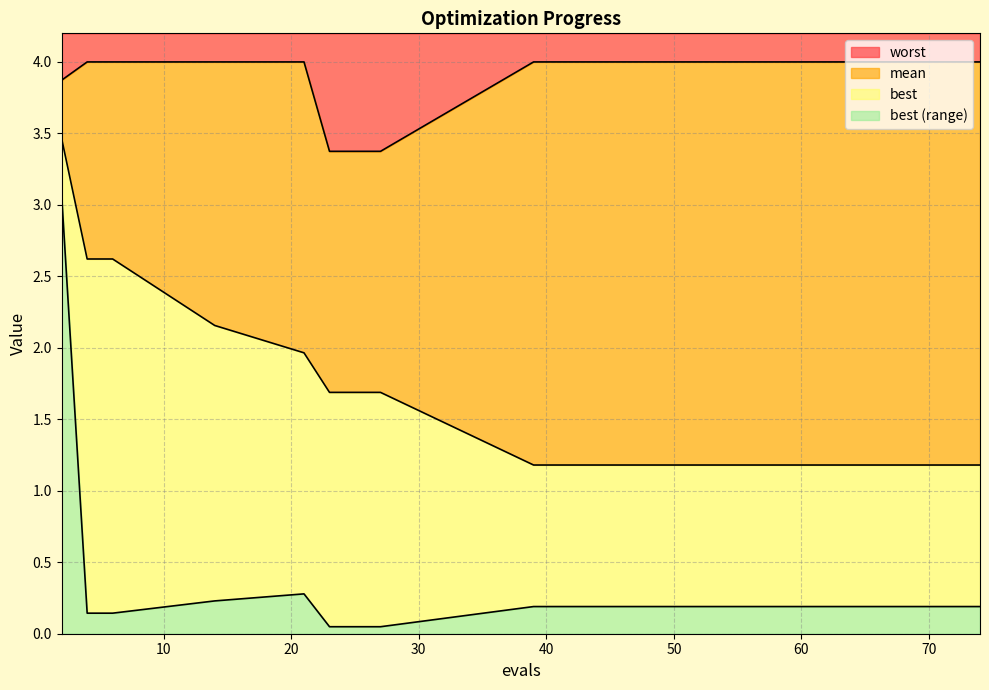

Does the chart have visible grid lines?

Yes